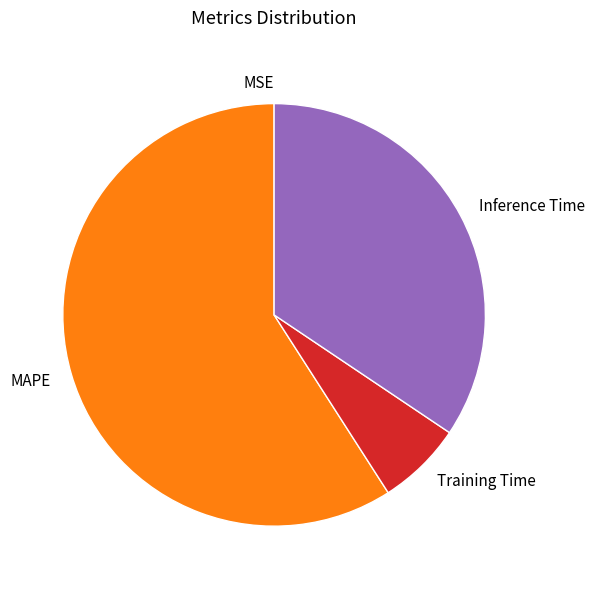

Is it true that MAPE is 59% of the pie?

True